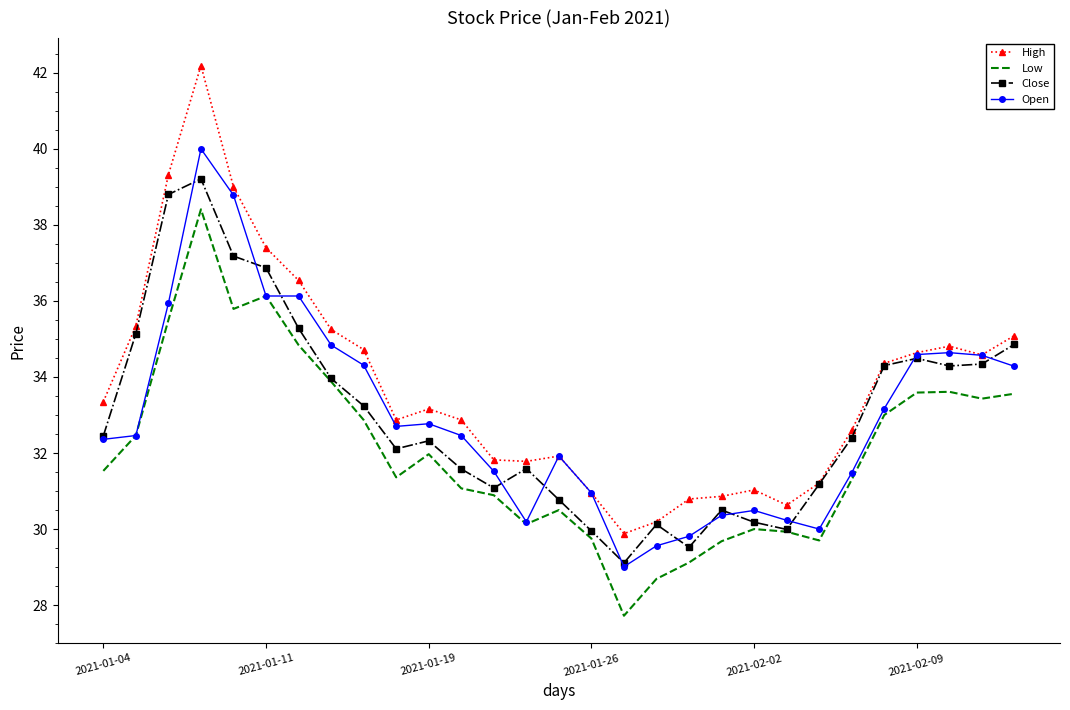

True or false: Low and High intersect in this chart.

False